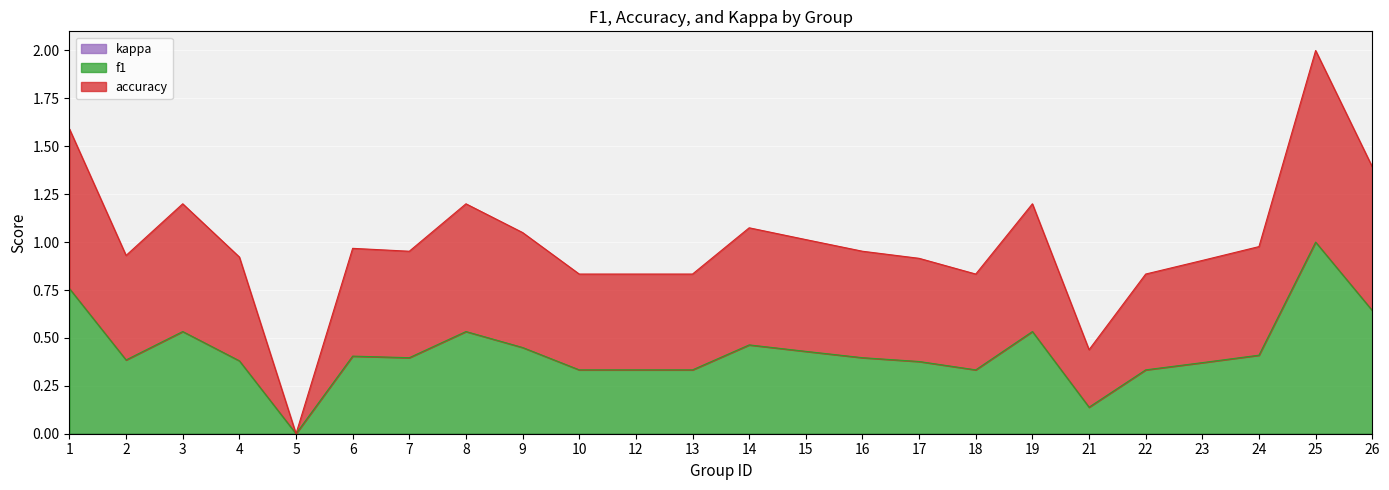

True or false: accuracy has more than 2 points higher than both neighbors.

True